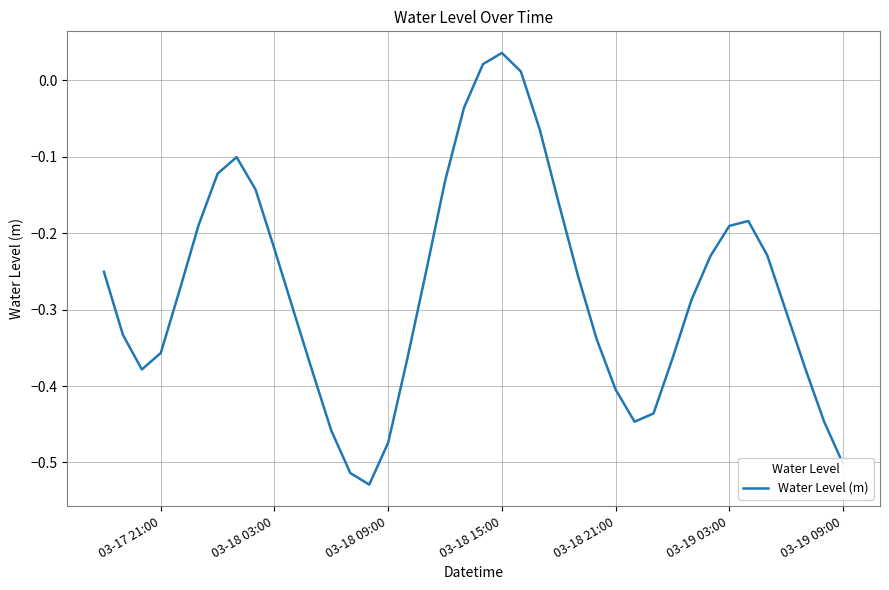

What is the difference between the maximum and minimum values?

0.6